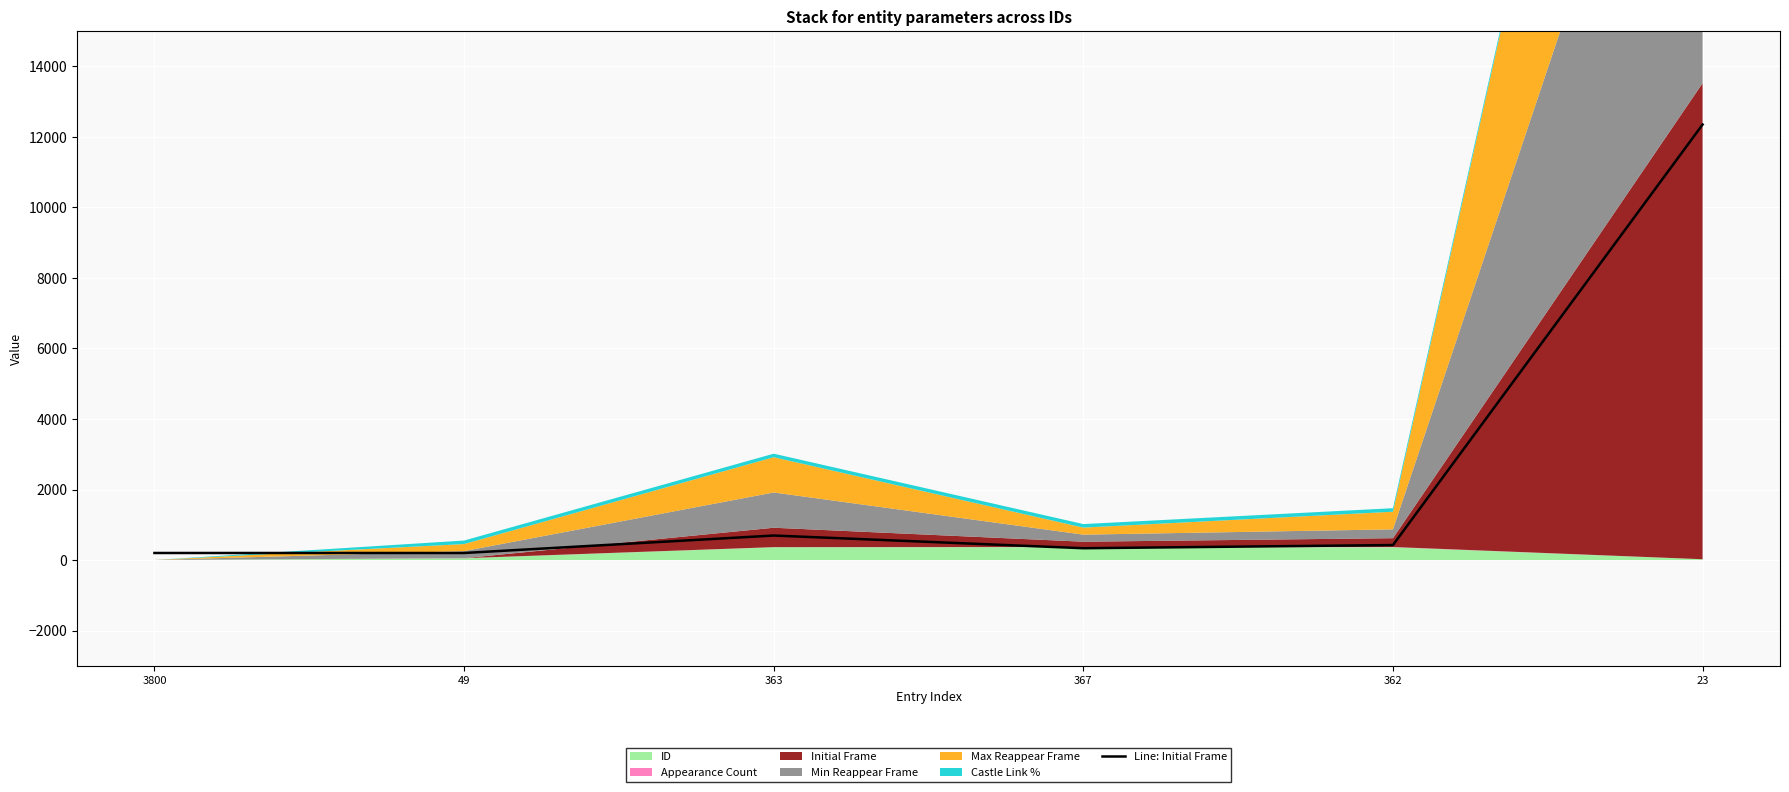

True or false: the data has more than 1 interior local peaks.

False